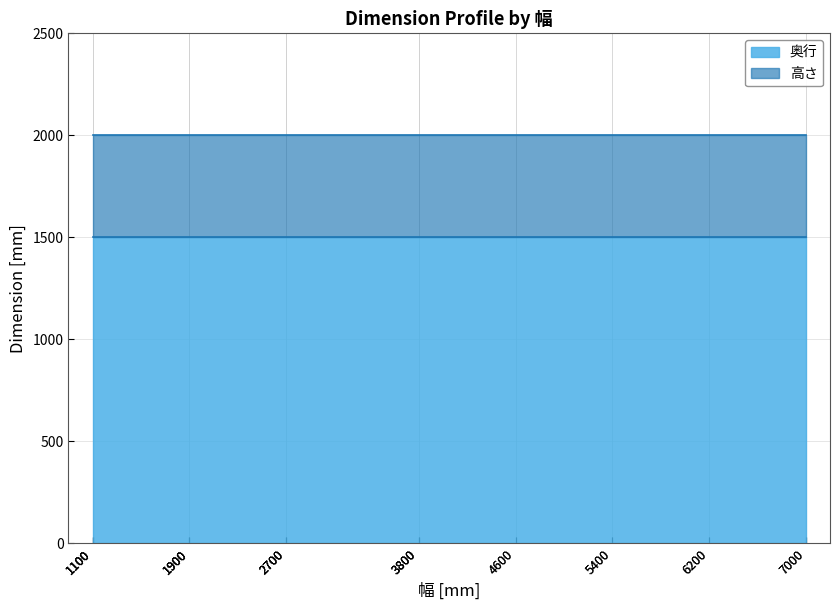

At how many categories does at least one series exceed 1950?

20